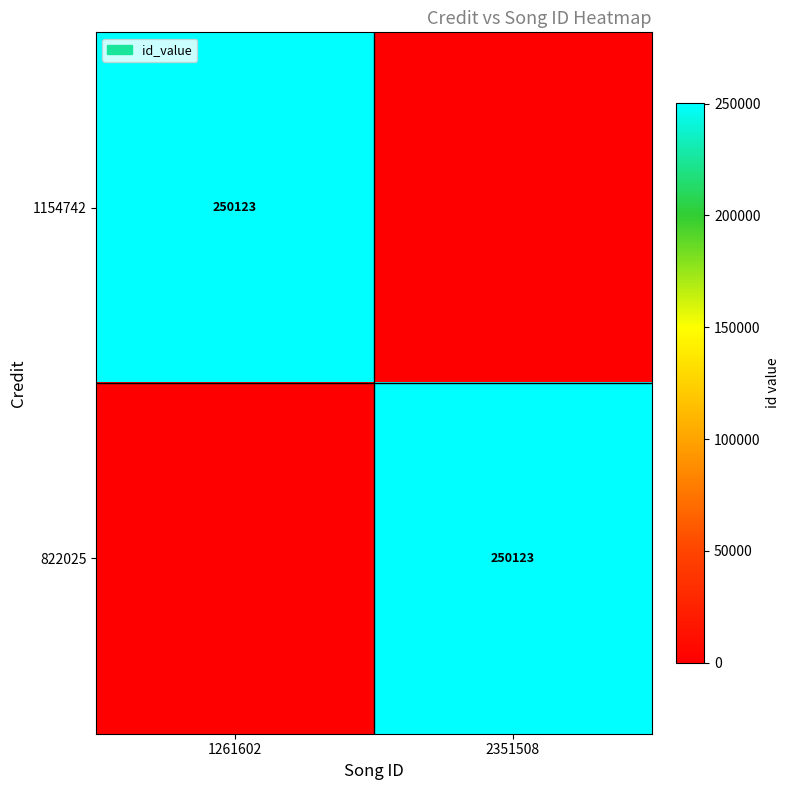

True or false: 1154742 has a value of 250123 at 1261602.

True